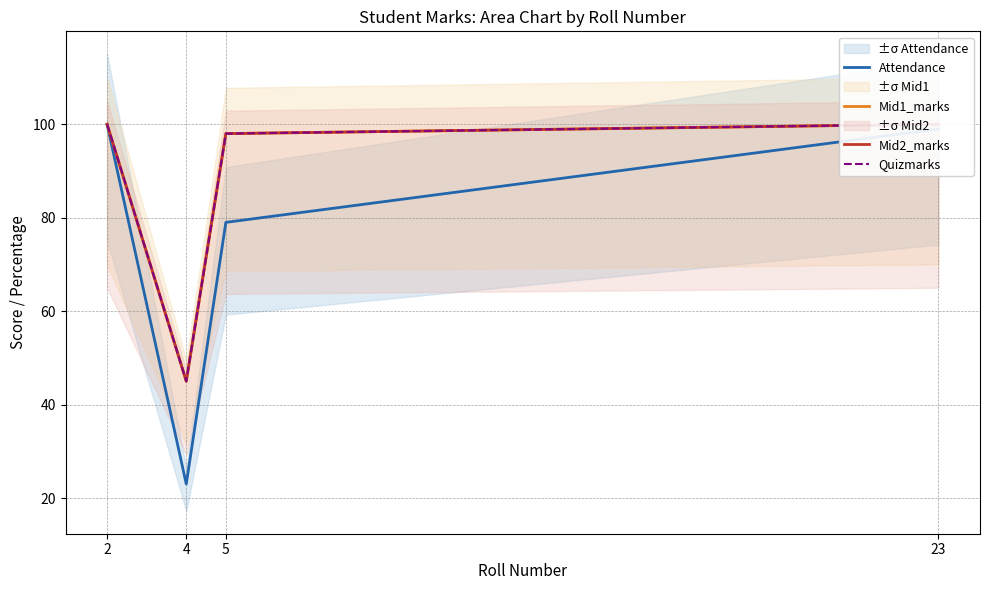

Which category has the highest value in the Quizmarks series?

2